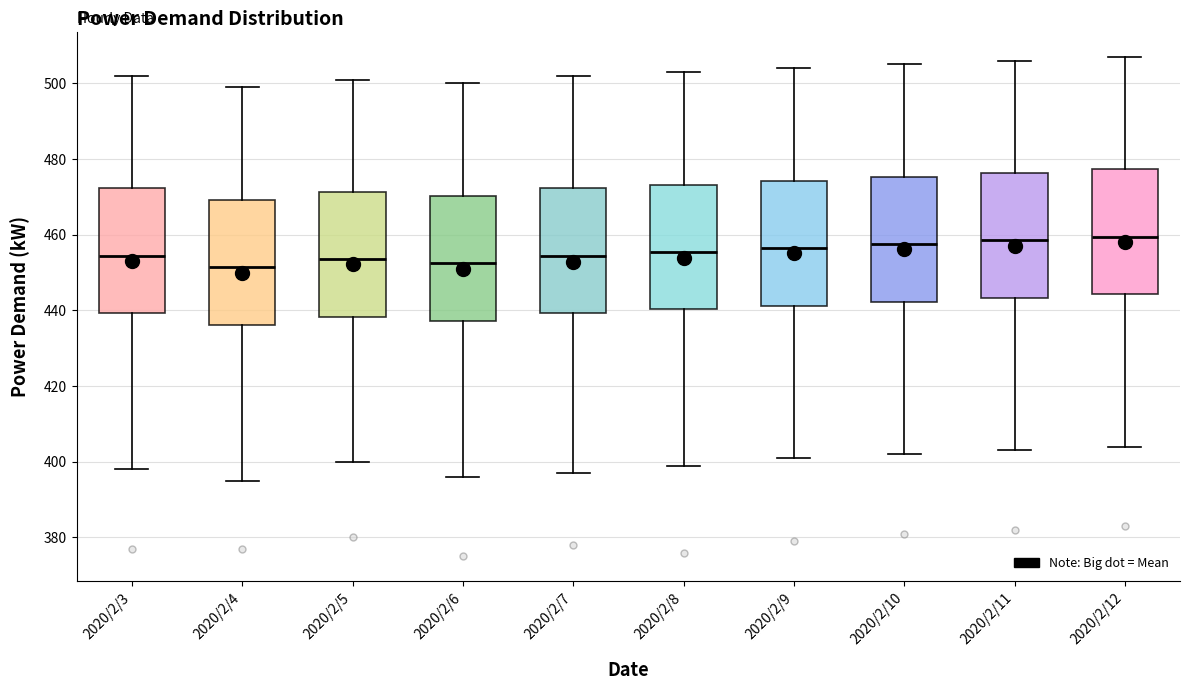

Where does the median line of the box for 2020/2/5 sit on the y-axis? The values are not printed on the chart, so give them approximately, as read against the axis.

454